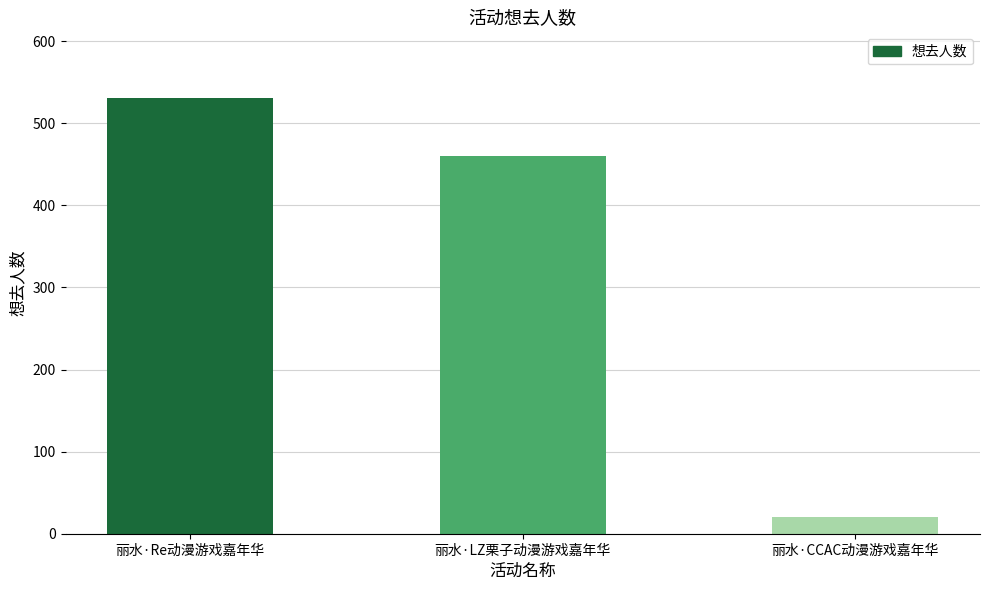

What is the label of the 3rd bar from the right?

丽水·Re动漫游戏嘉年华